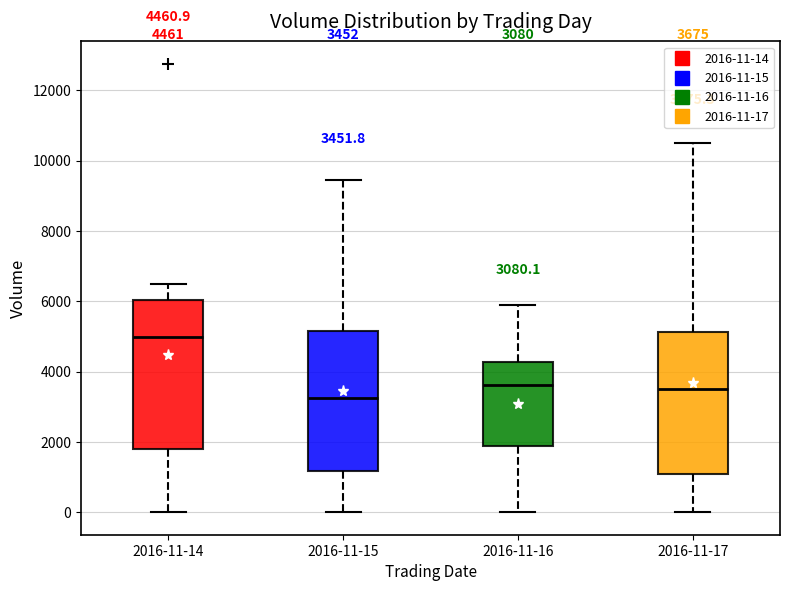

Which box has the highest median line?

2016-11-14